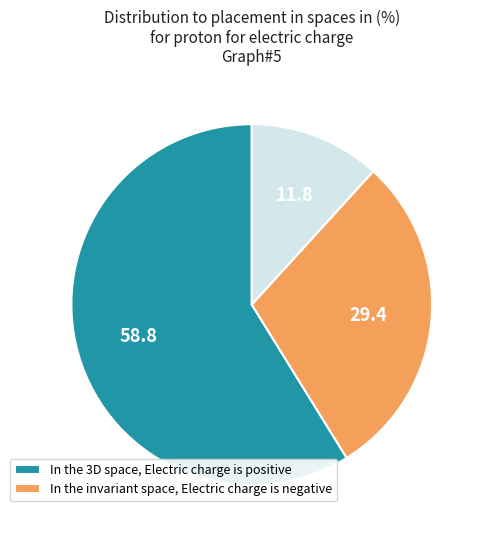

Is there a majority slice in this chart?

Yes